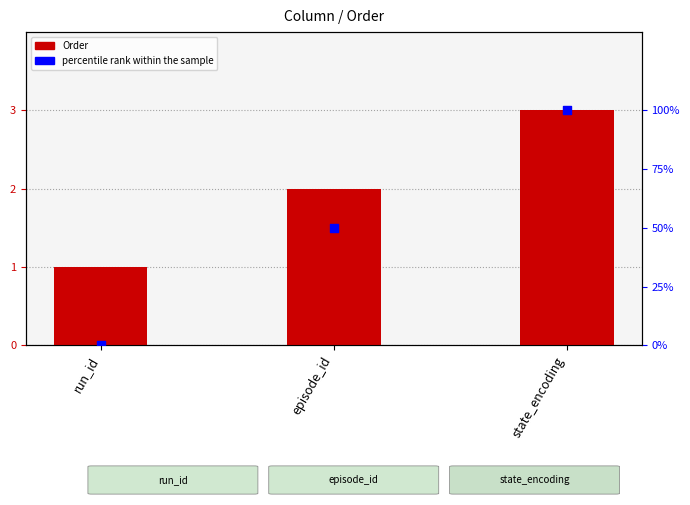

Which series reaches the maximum Y coordinate?

percentile rank within the sample